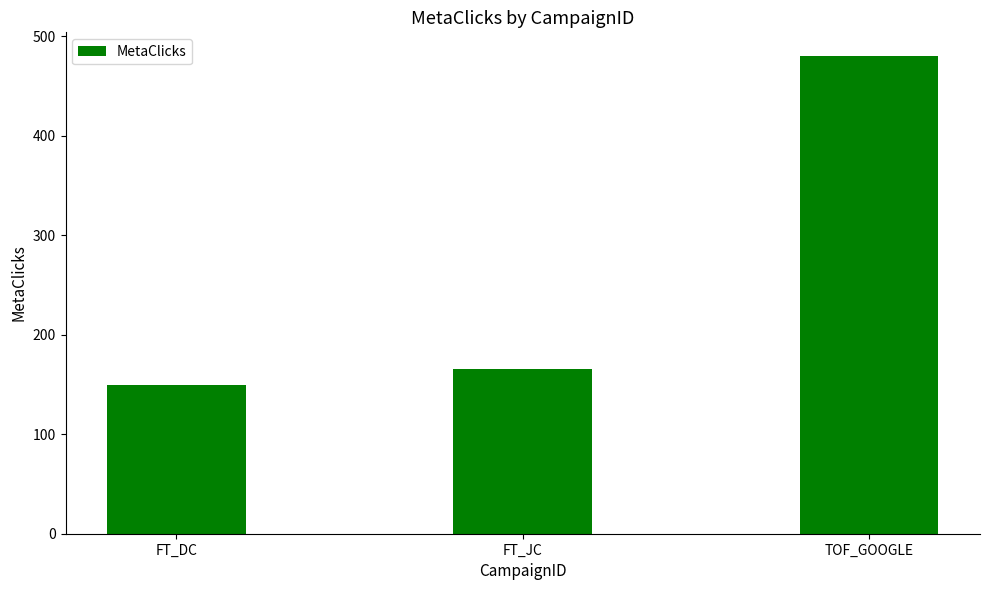

Is it true that the value at FT_JC is 284?

False